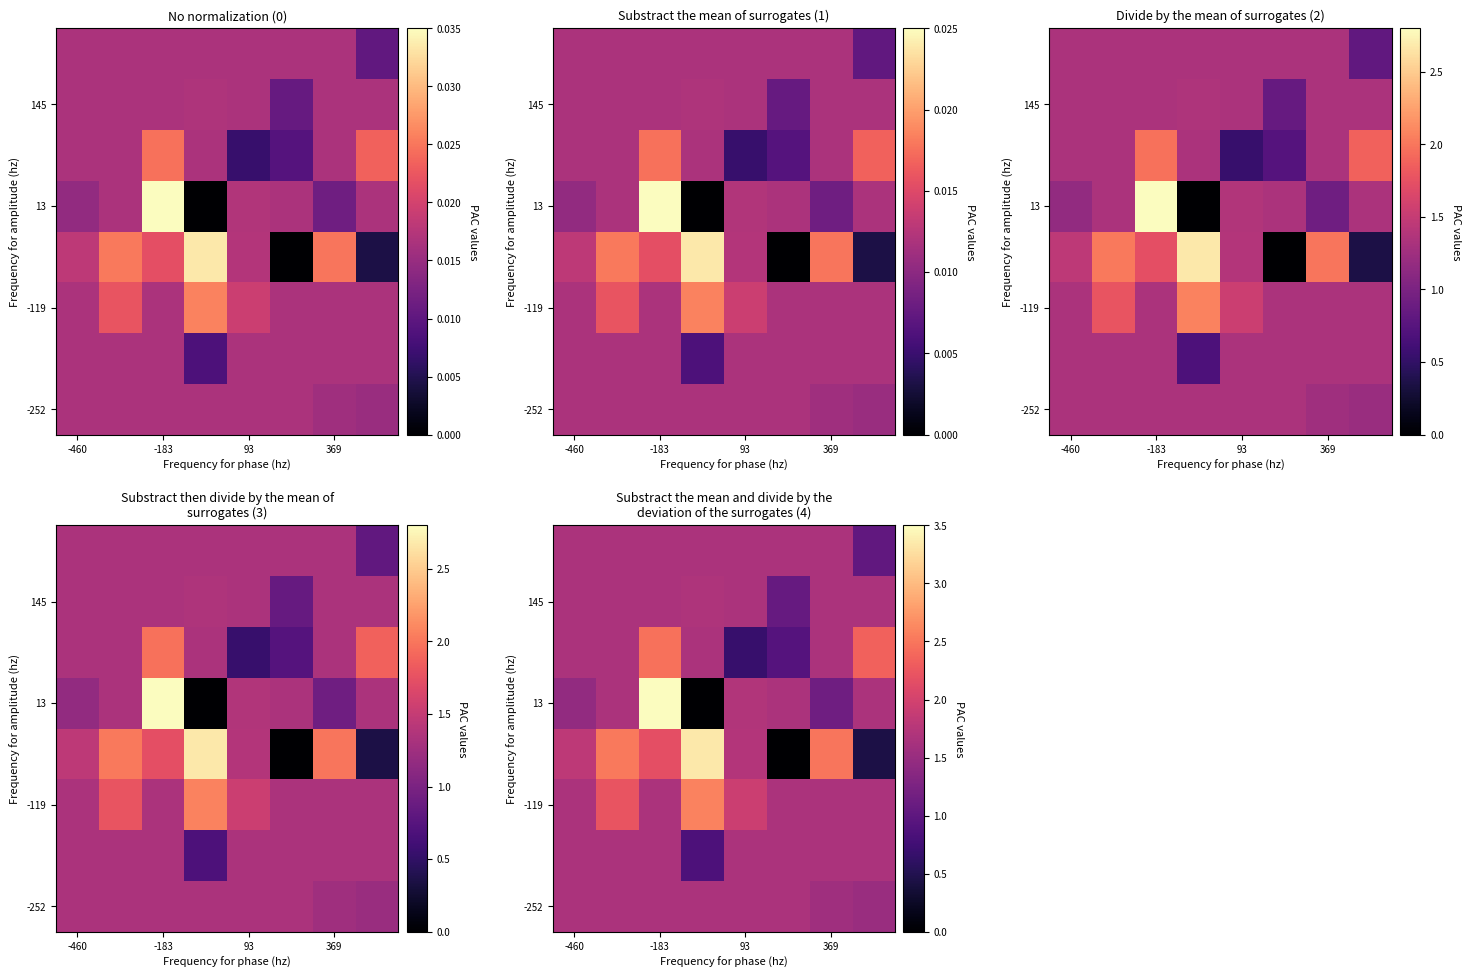

Count the number of categories in the chart.

8